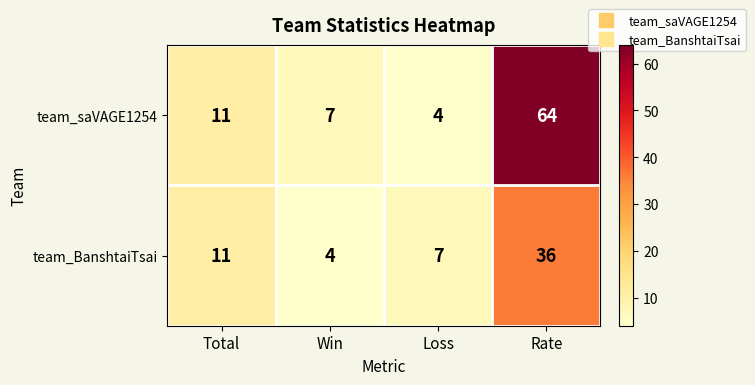

Which series has the largest total across all categories?

team_saVAGE1254